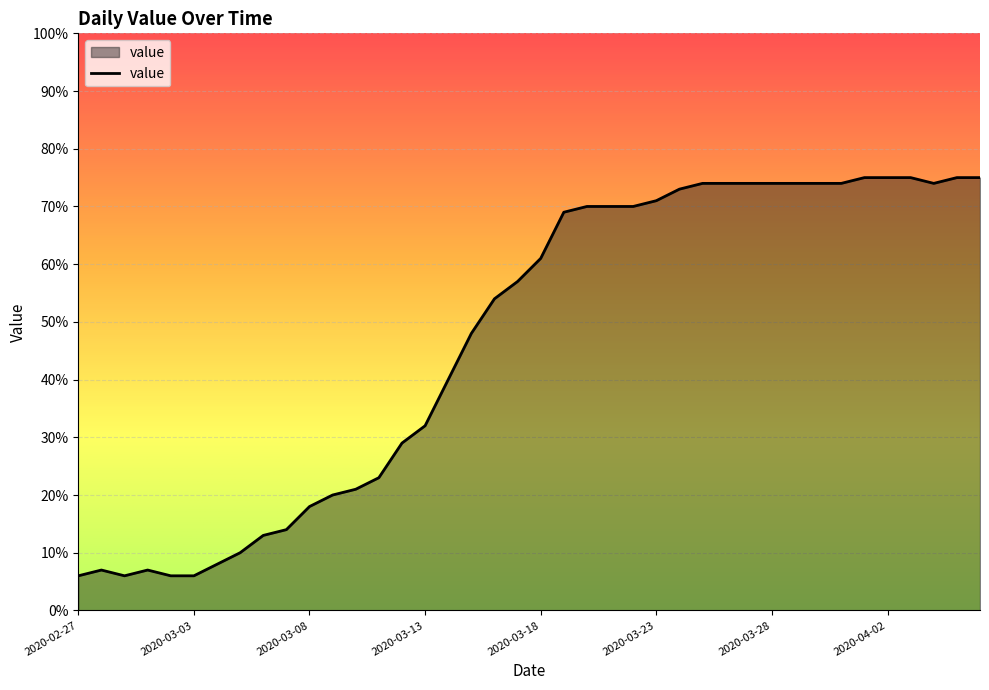

What is the maximum value shown in the chart?

75